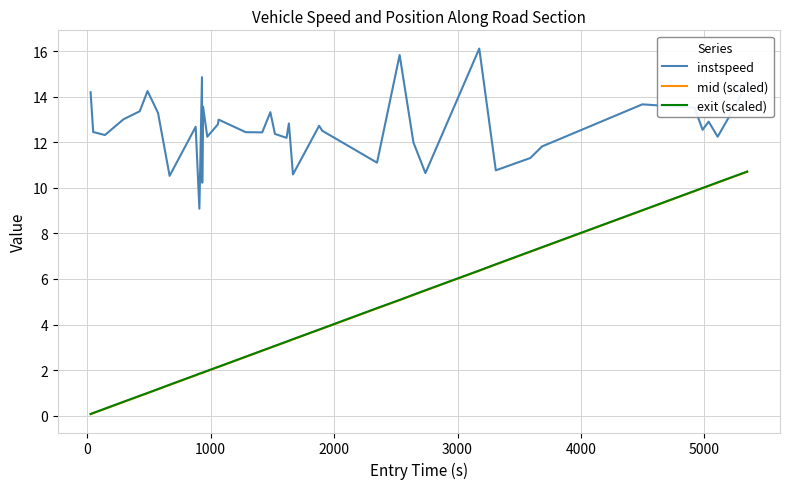

Which series has the largest total across all categories?

instspeed